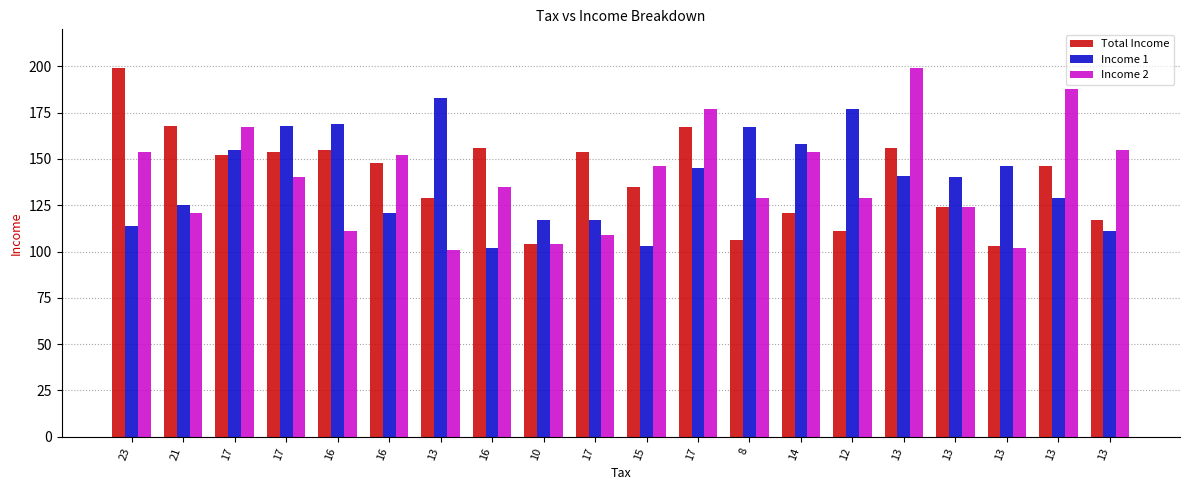

How many bars are there in total?

60